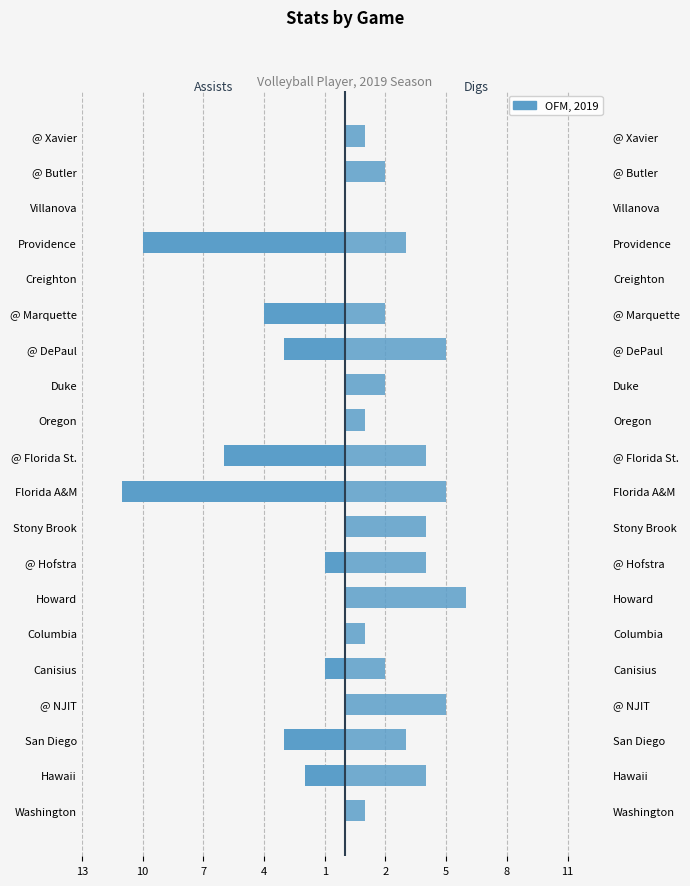

Does the chart contain any negative values?

Yes